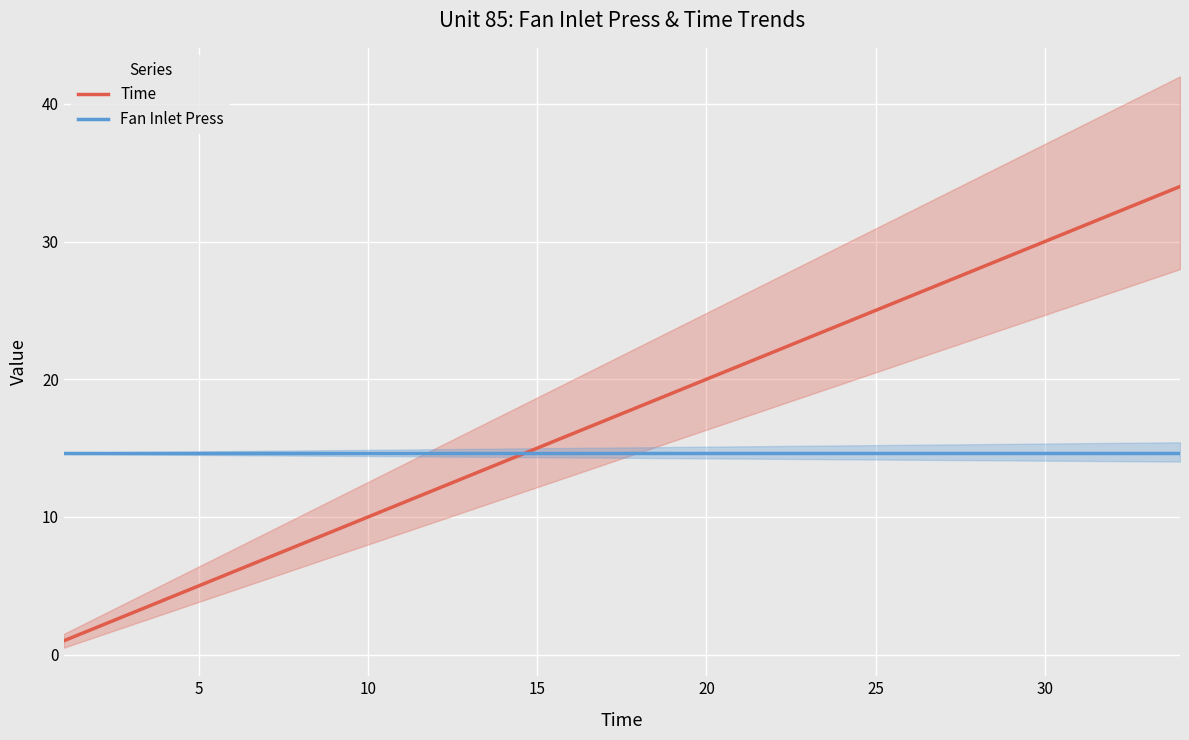

What is the lowest value of the Fan Inlet Press series?

14.6